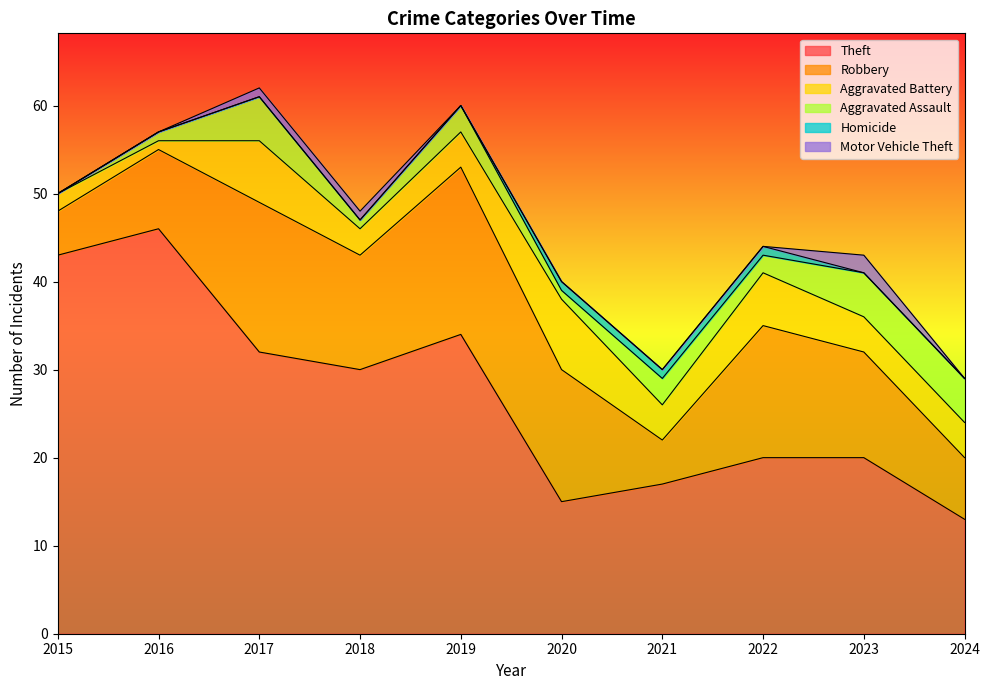

Rank the series by their maximum value, from highest to lowest.

Theft, Robbery, Aggravated Battery, Aggravated Assault, Motor Vehicle Theft, Homicide